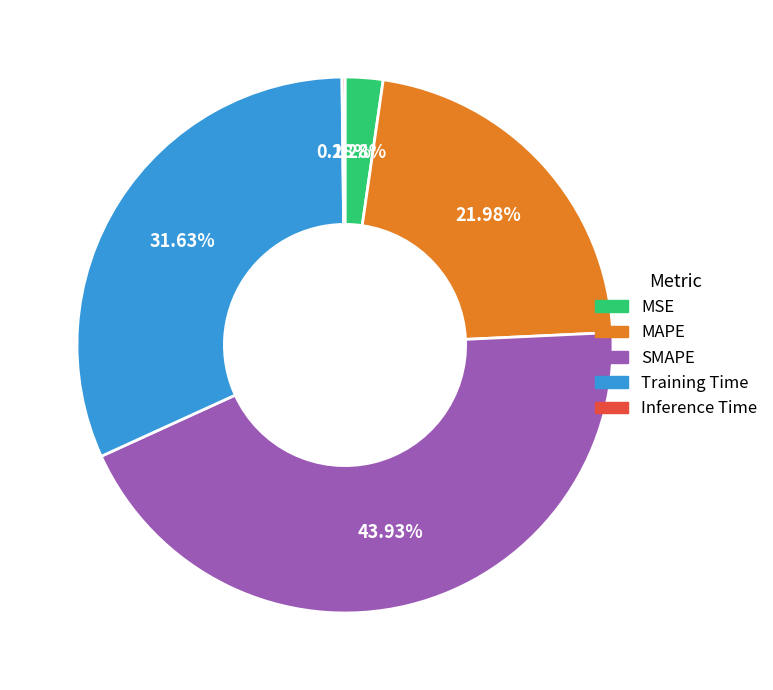

Do MAPE and Training Time together represent more than half of the pie?

Yes